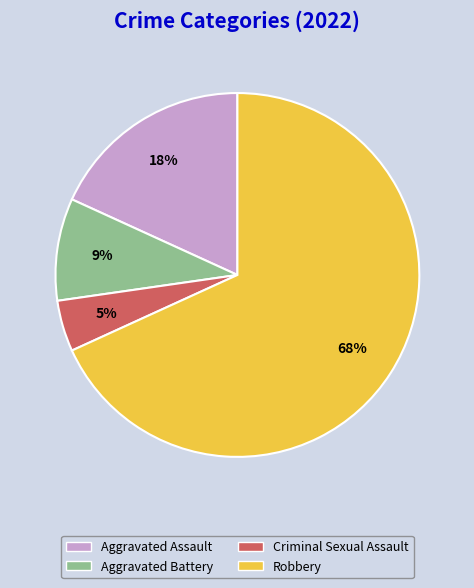

Rank the categories by value from lowest to highest.

Criminal Sexual Assault, Aggravated Battery, Aggravated Assault, Robbery